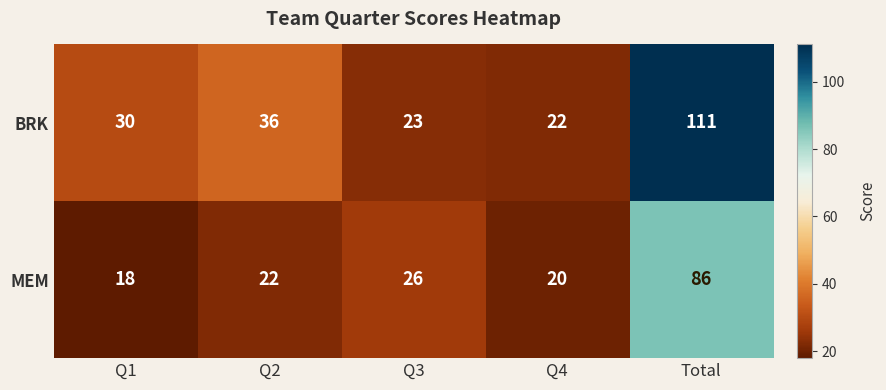

Read the MEM value at Q2.

22